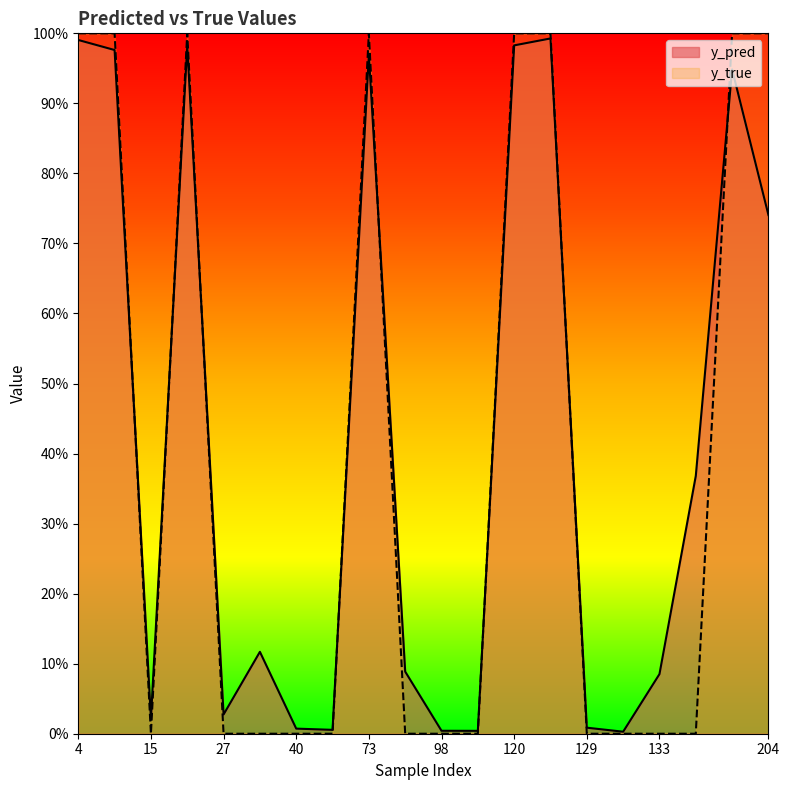

How many intersections are there between y_true and y_pred?

8